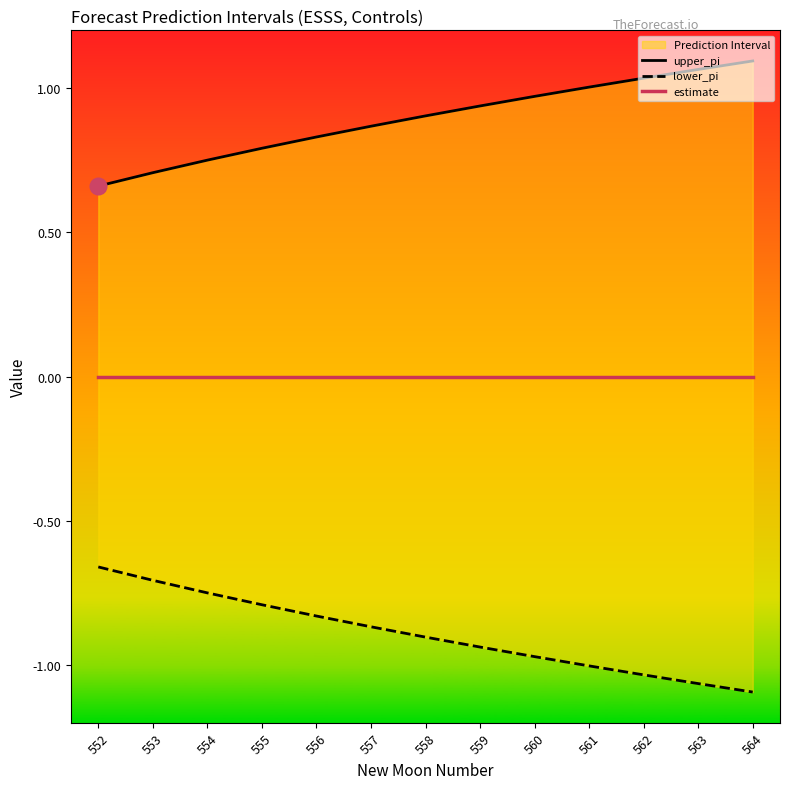

Which category has the highest value across all series?

564